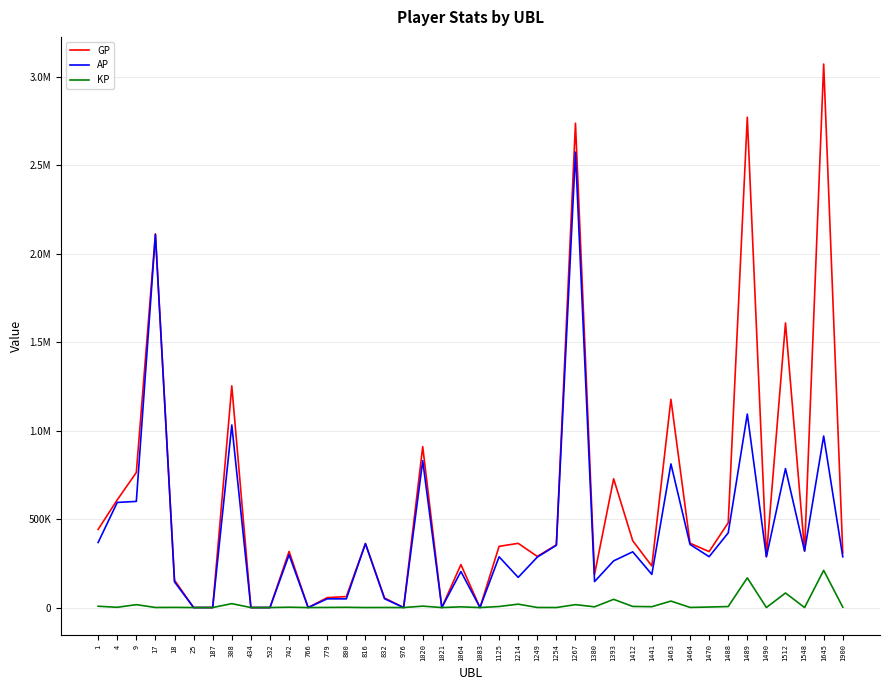

Is this an area chart (filled region under the line)?

No